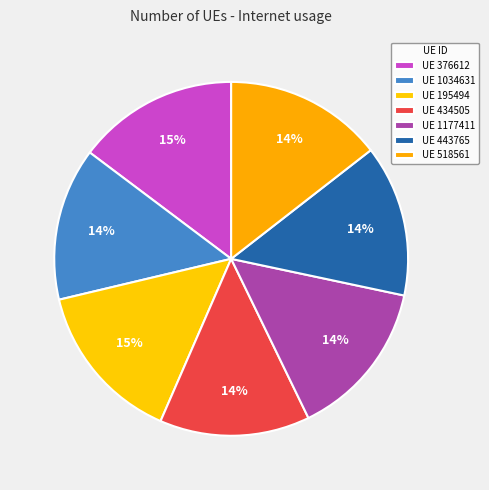

Count the number of slices in the pie.

7